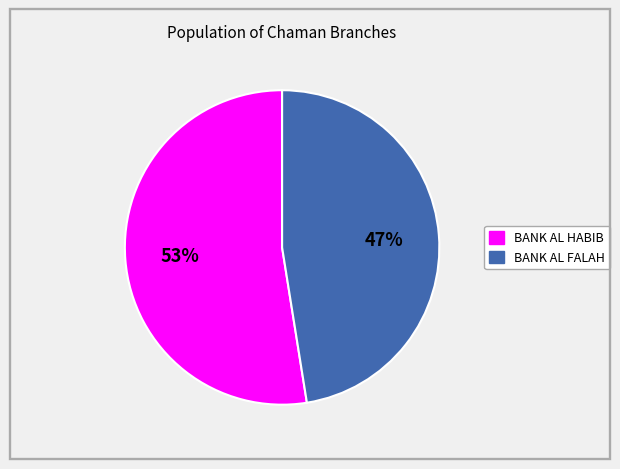

Is there any slice that represents more than half of the pie?

Yes